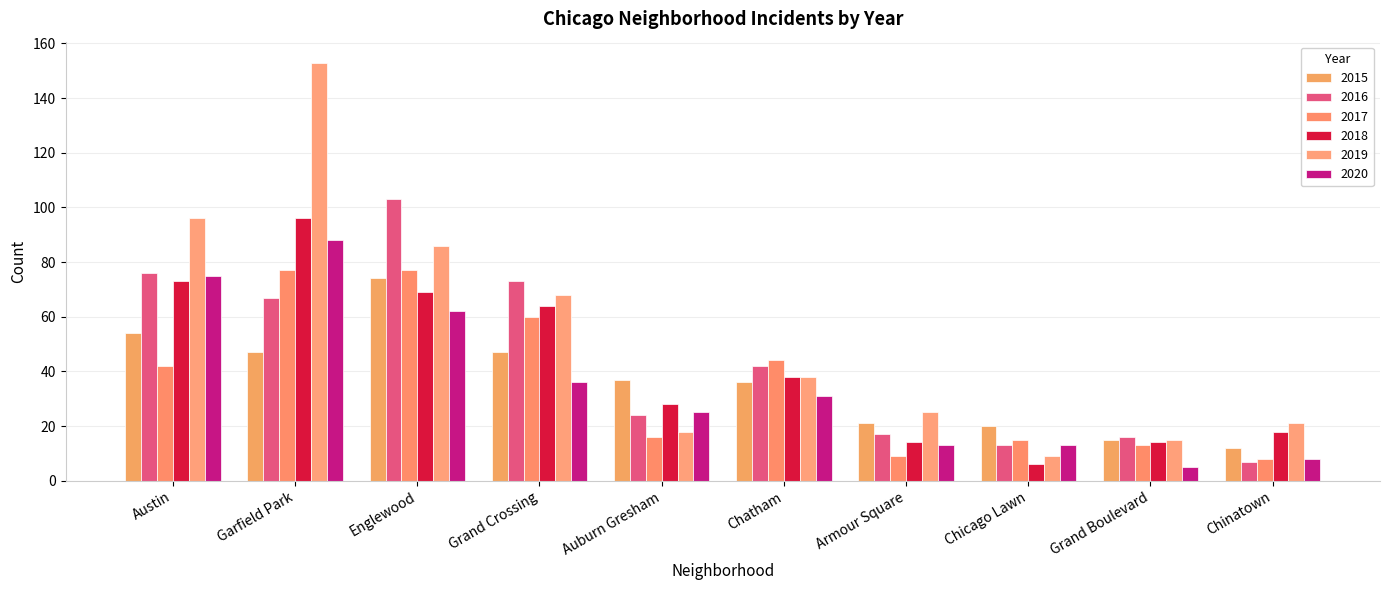

Which series has the largest range (max minus min)?

2019